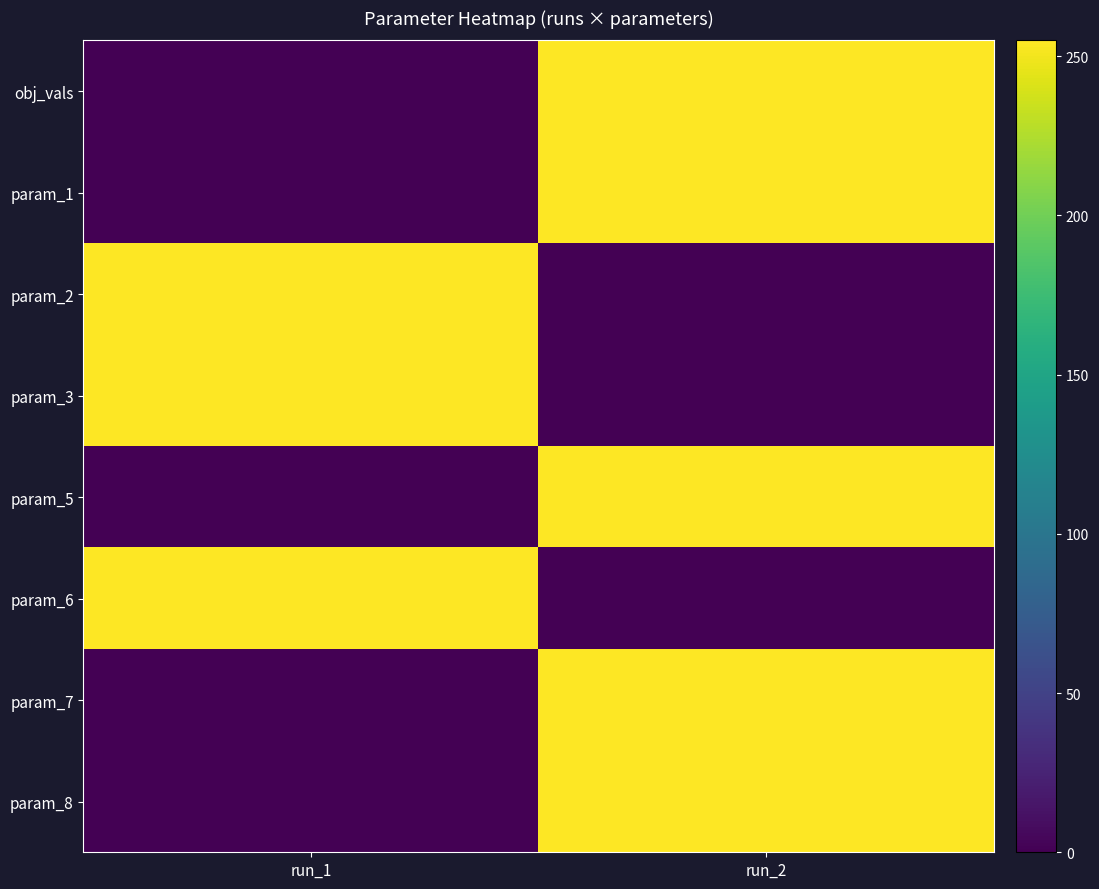

Which series has the largest range (max minus min)?

obj_vals